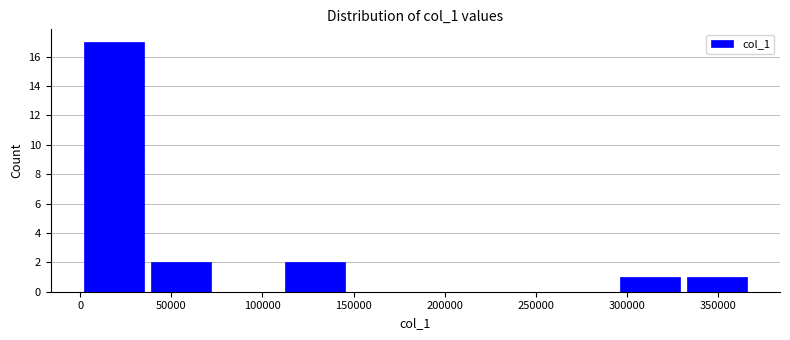

Over which range of the x-axis is the bar tallest?

0 to 35000